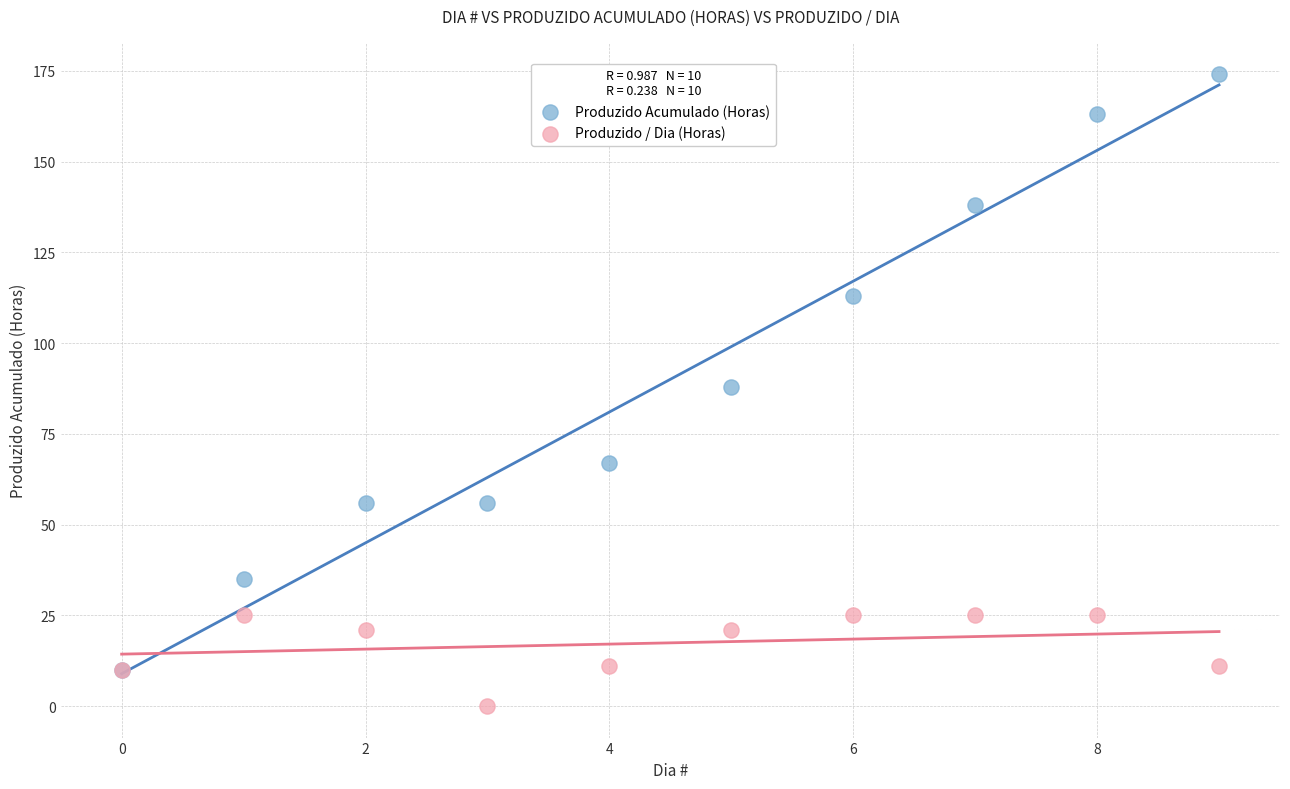

Which series contains the lowest Y value?

Produzido / Dia (Horas)